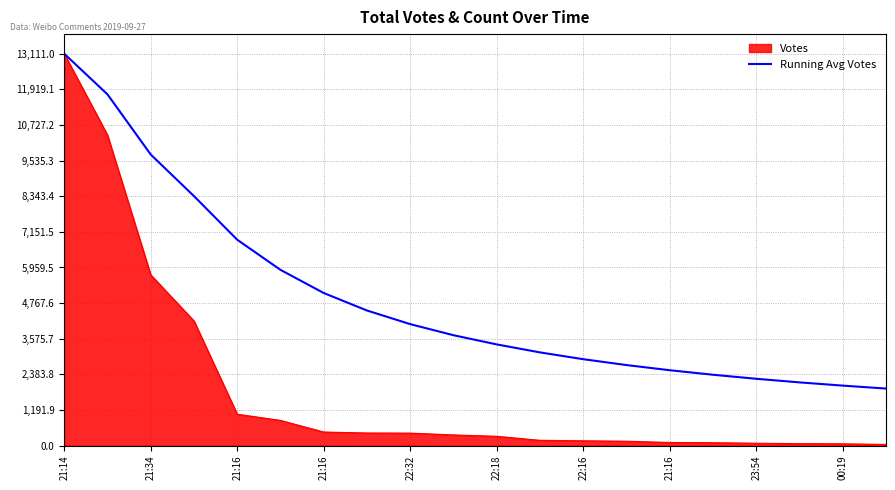

List the series in order of their overall mean, lowest first.

Votes, Running Avg Votes